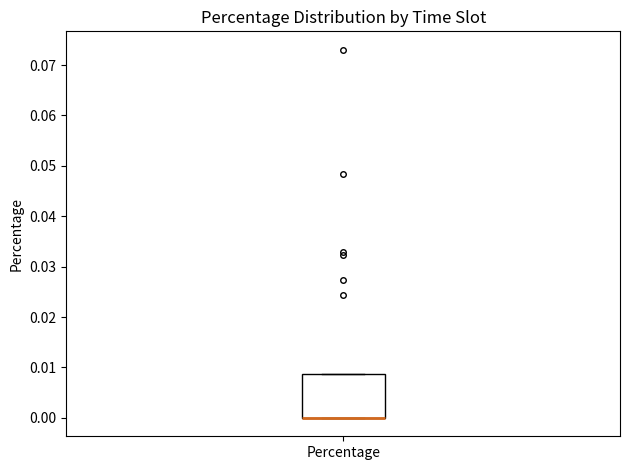

Where is the lower edge of the box for Percentage on the y-axis? The values are not printed on the chart, so give them approximately, as read against the axis.

0.000